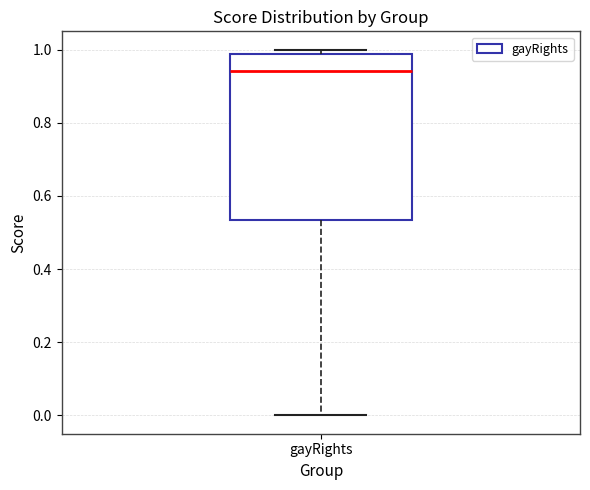

Transcribe this box plot: give where the median line is, the range the box spans, and where the two whiskers end, as read against the y-axis. The values are not printed on the chart, so give them approximately, as read against the axis.

median 0.94, box 0.54 to 0.98, whiskers 0.00 to 1.00